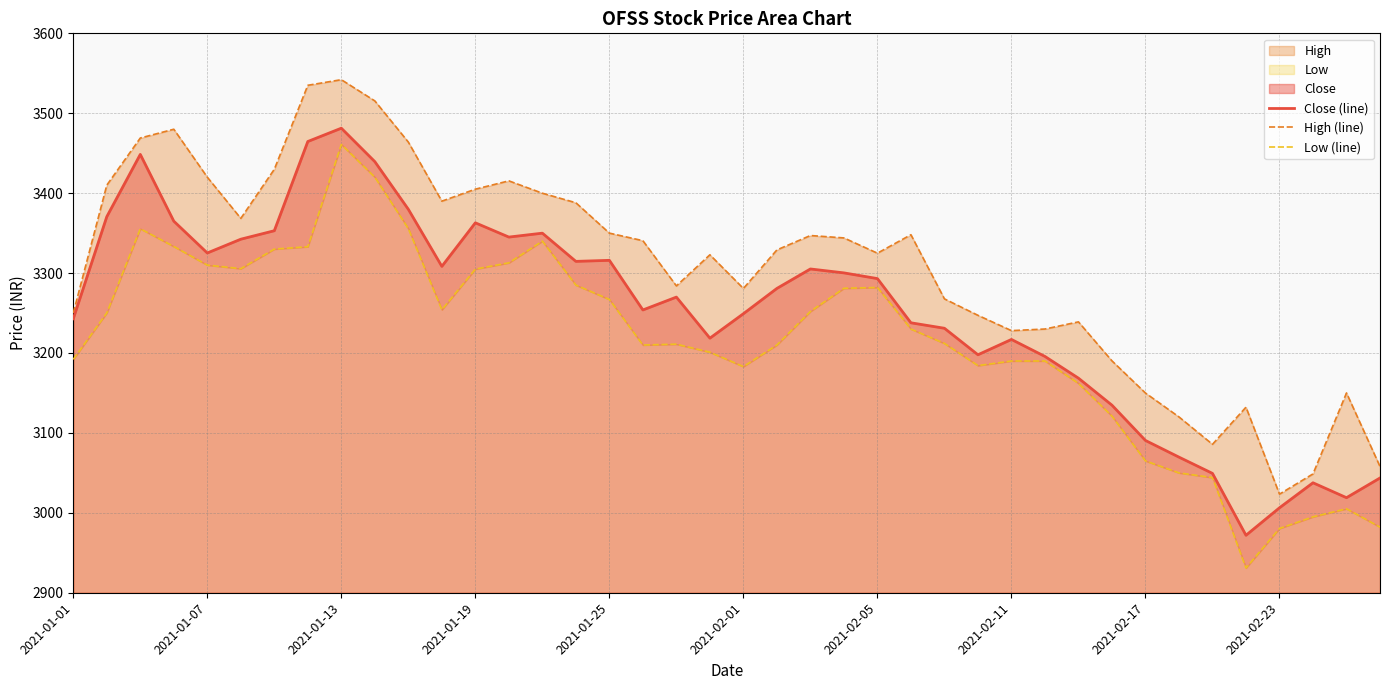

At which label does Close (line) reach its peak?

2021-01-13